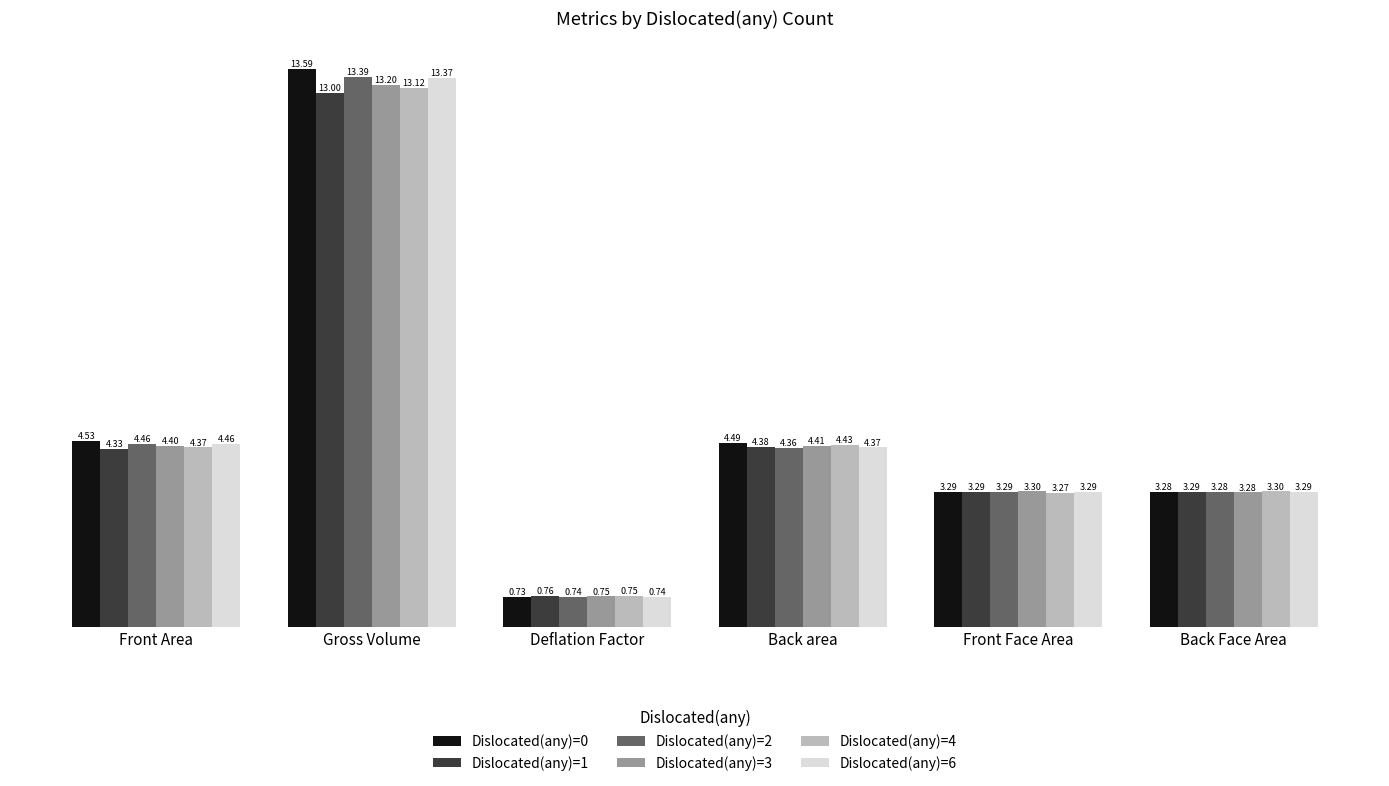

Which series has the largest range (max minus min)?

Dislocated(any)=0